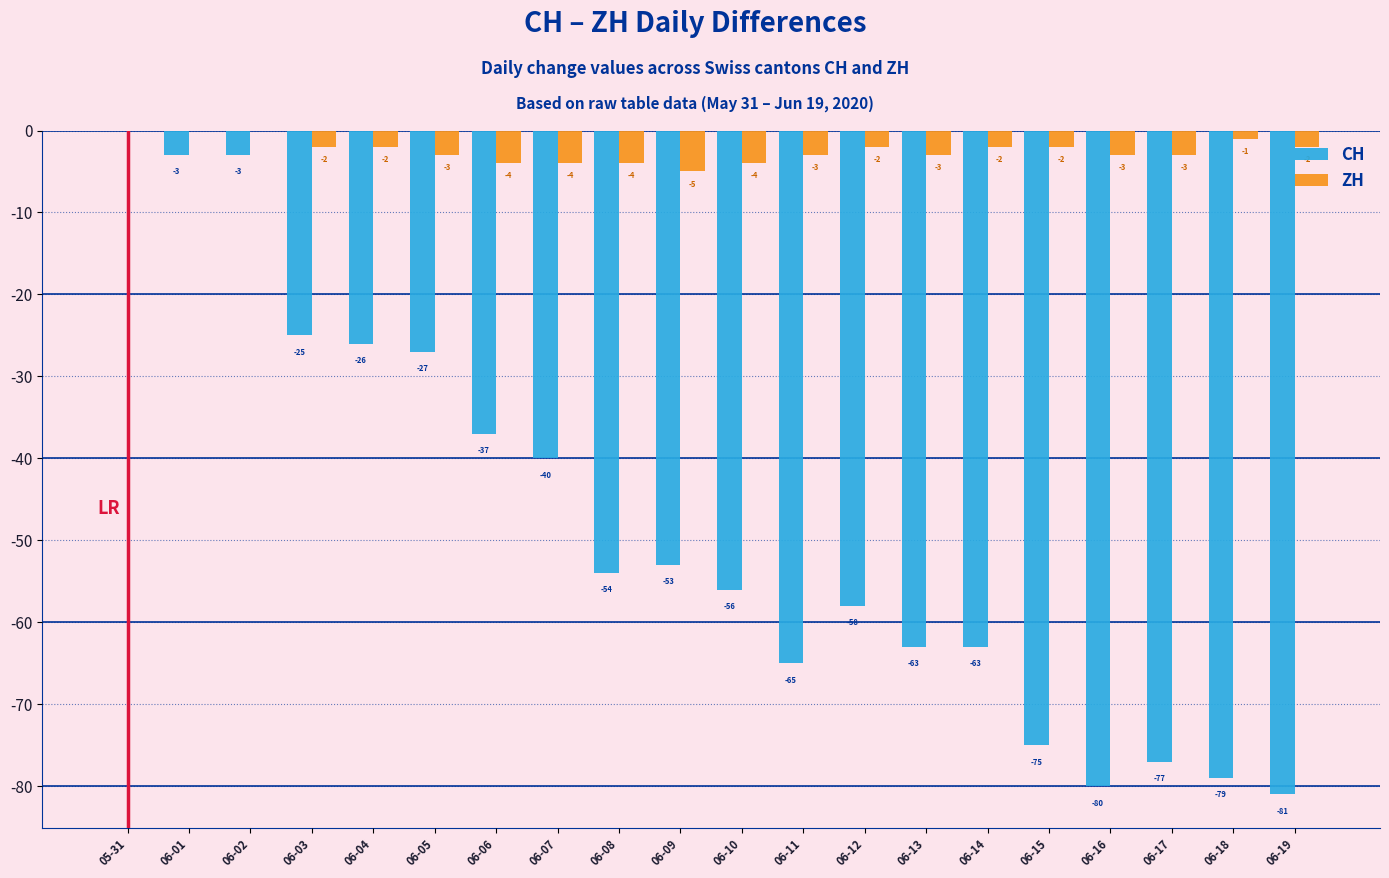

At which label does CH first exceed -54?

05-31